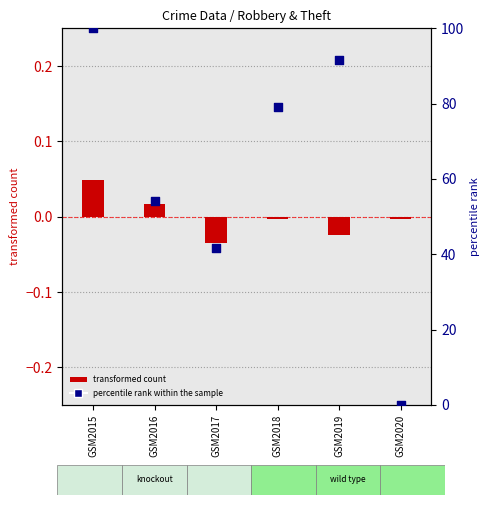

Is the value of percentile rank within the sample at GSM2018 greater than the value of transformed count at GSM2018?

Yes